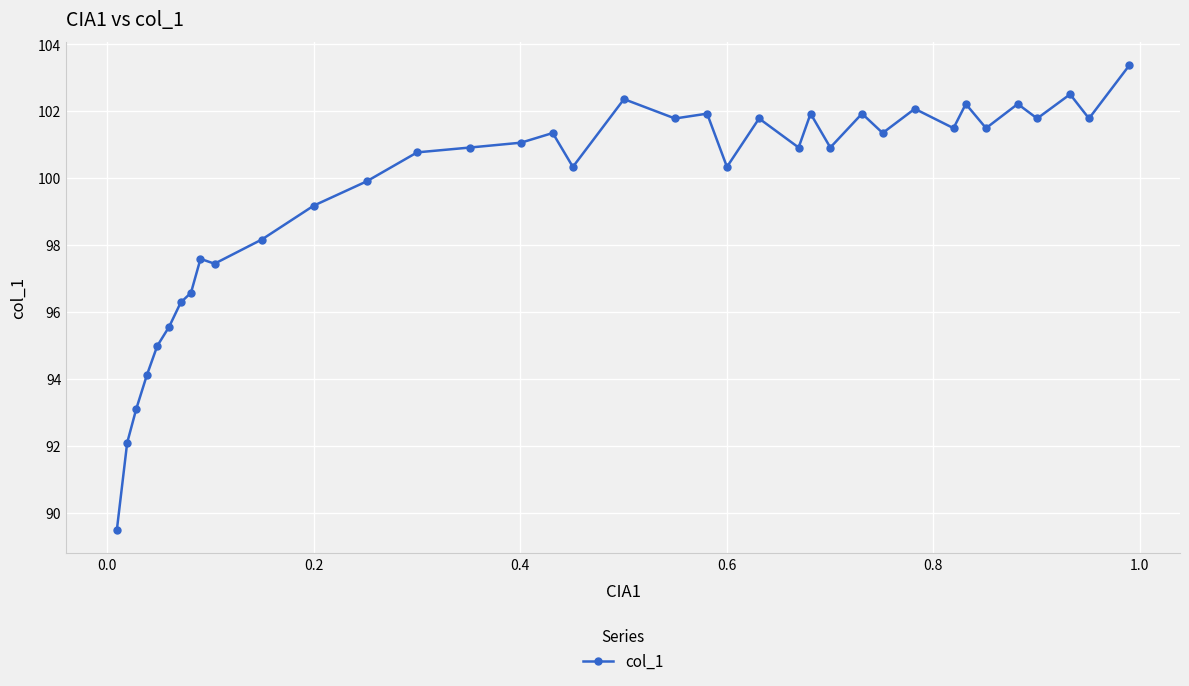

What is the sum of all values?

3683.1